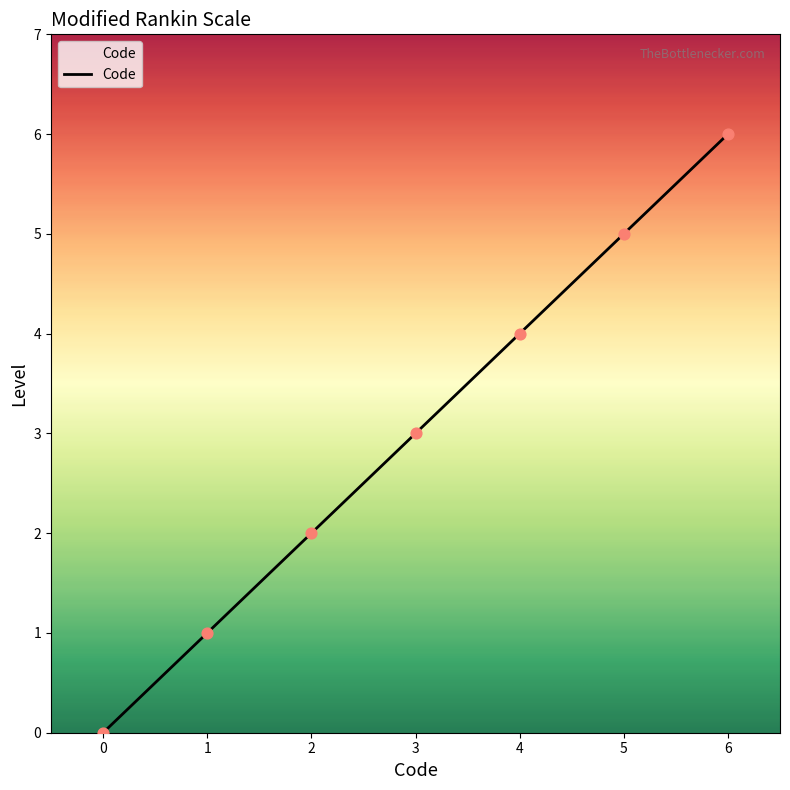

Between 0 and 1, which is larger?

1